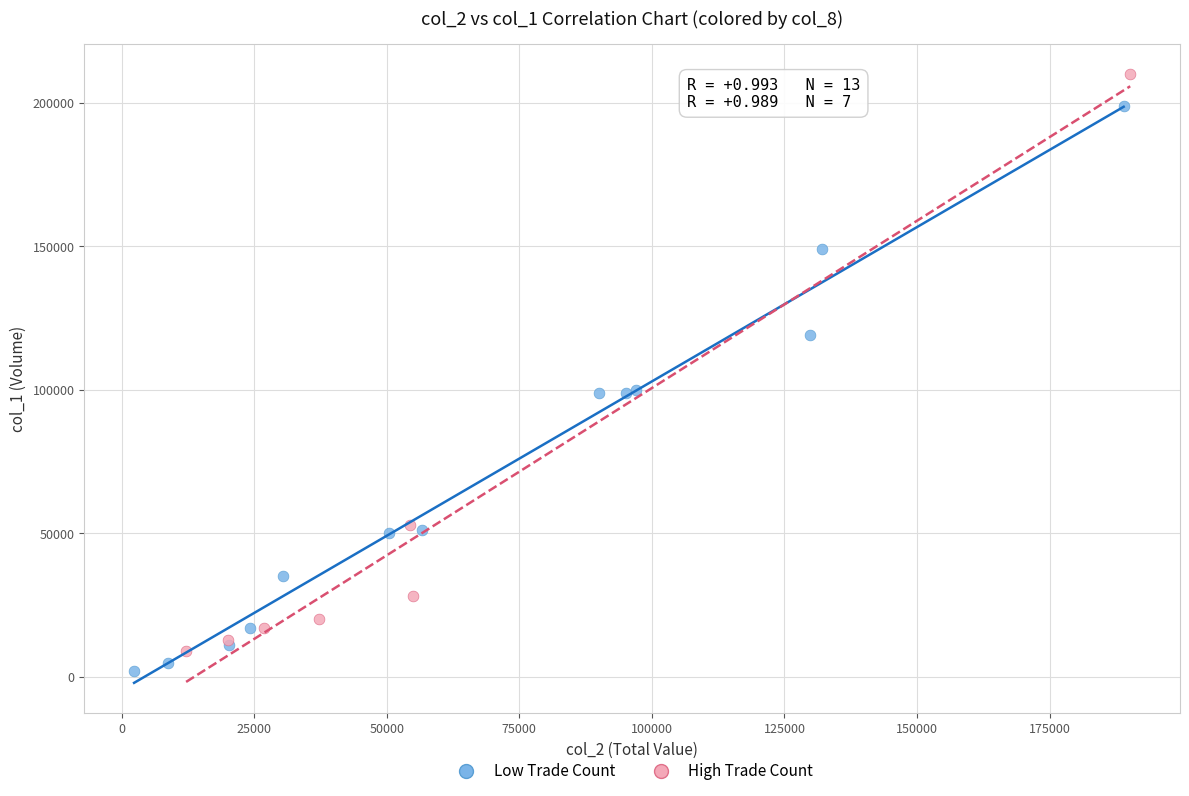

Which series reaches the maximum Y coordinate?

High Trade Count